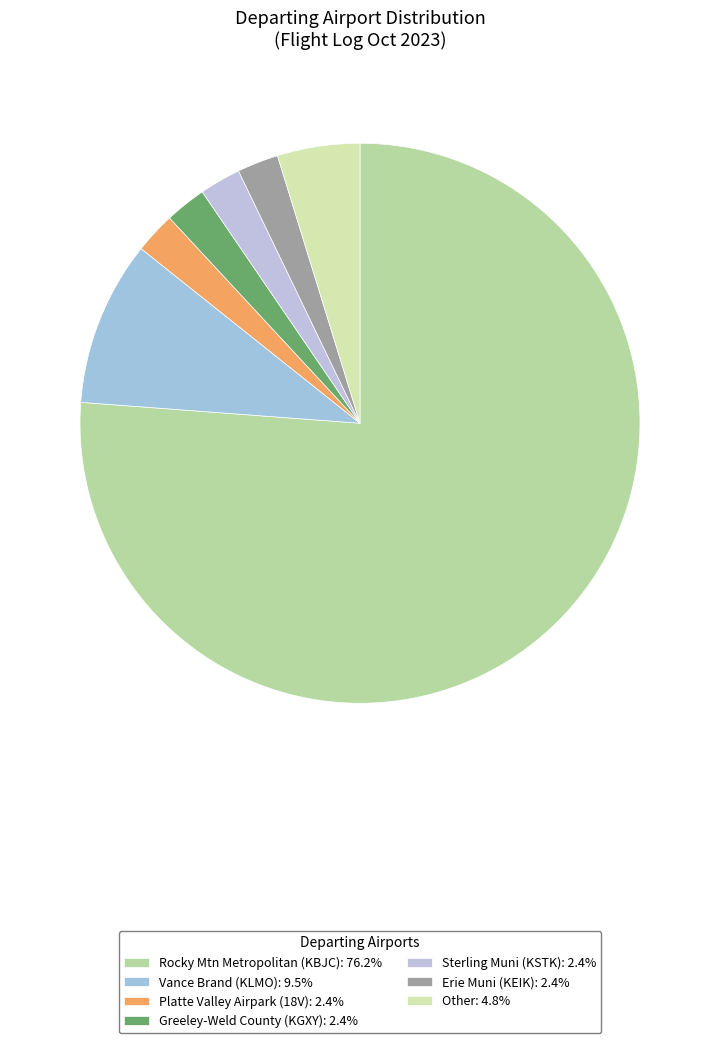

Is there a majority slice in this chart?

Yes